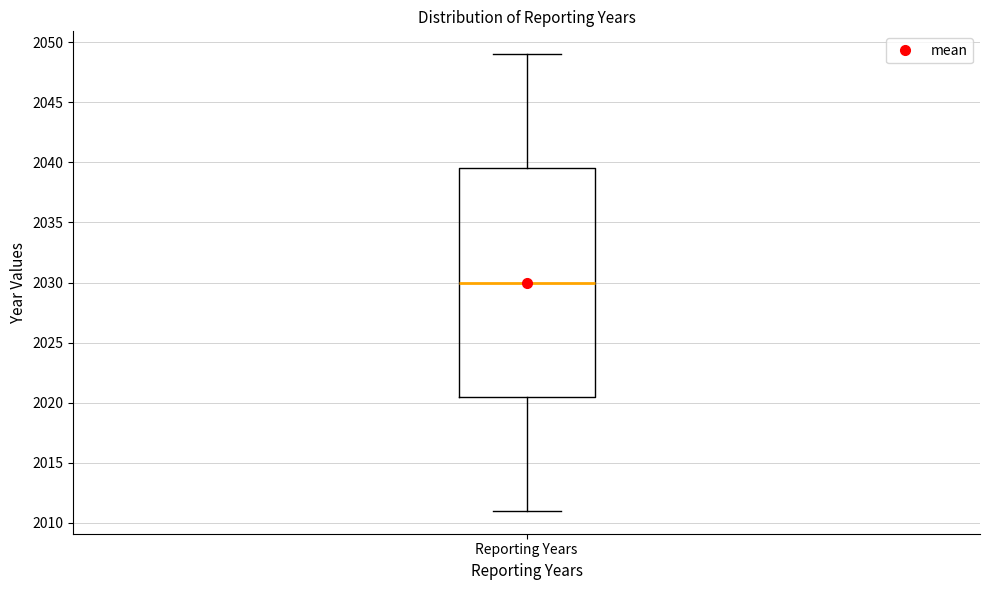

Read this box plot against the y-axis: the position of the median line, the range covered by the box, and the ends of both whiskers. The values are not printed on the chart, so give them approximately, as read against the axis.

median 2030.0, box 2020.5 to 2039.5, whiskers 2011.0 to 2049.0